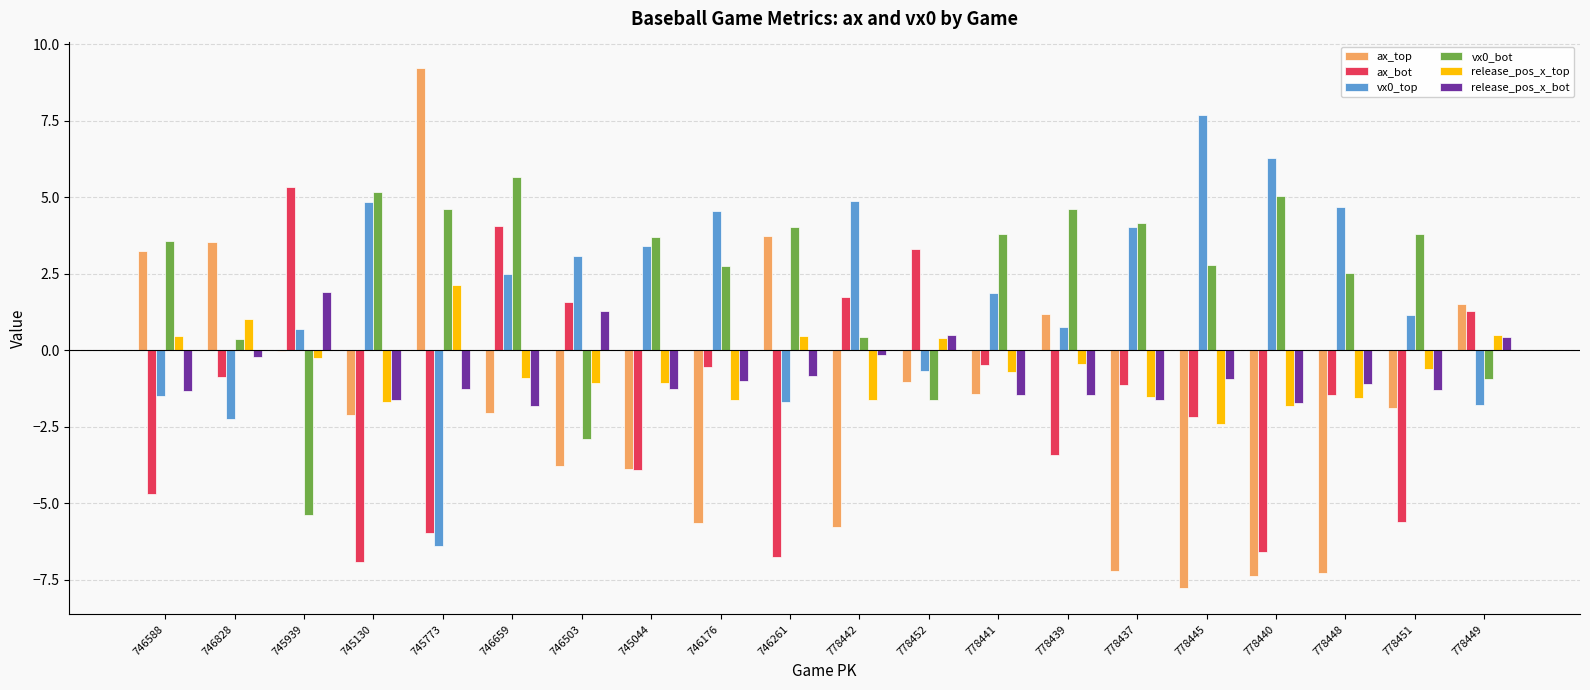

Is the value of vx0_top at 778448 greater than the value of release_pos_x_top at 746261?

Yes